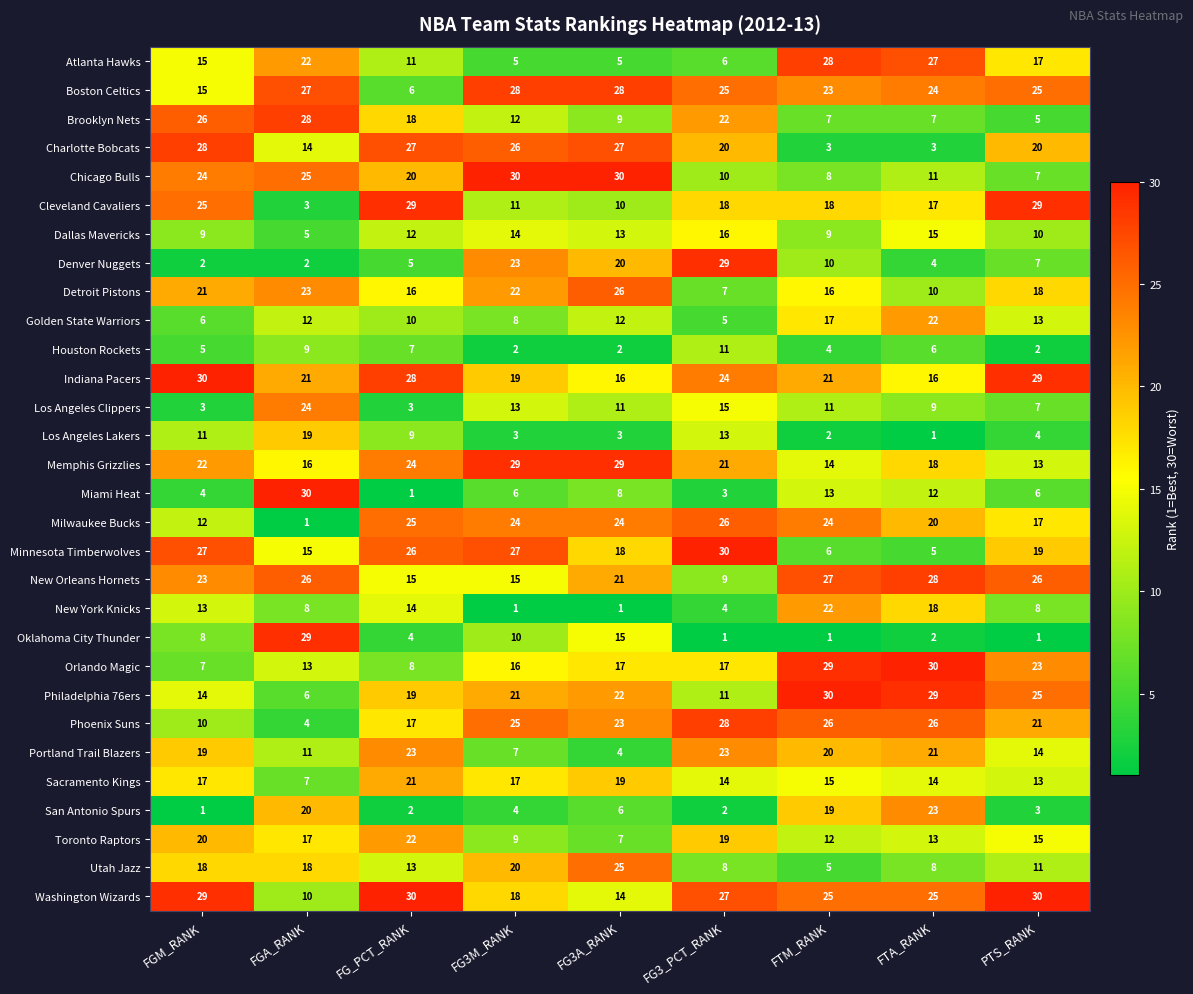

Read the Denver Nuggets value at FG3M_RANK, to the nearest 10.

20